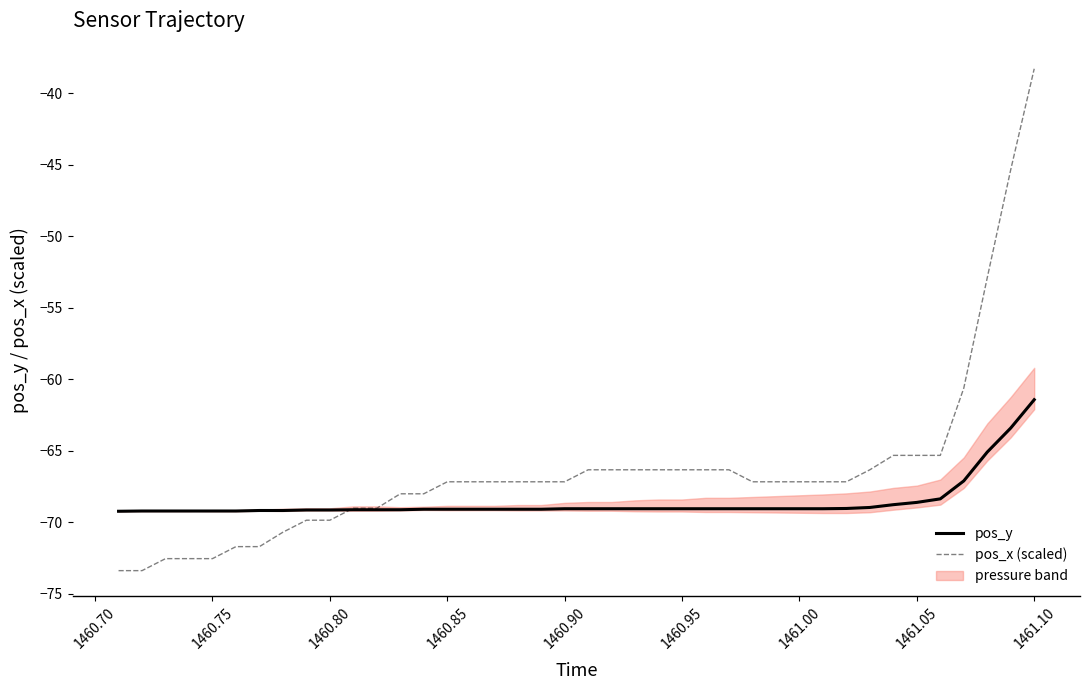

What is the sum of all pos_y values?

-2743.6